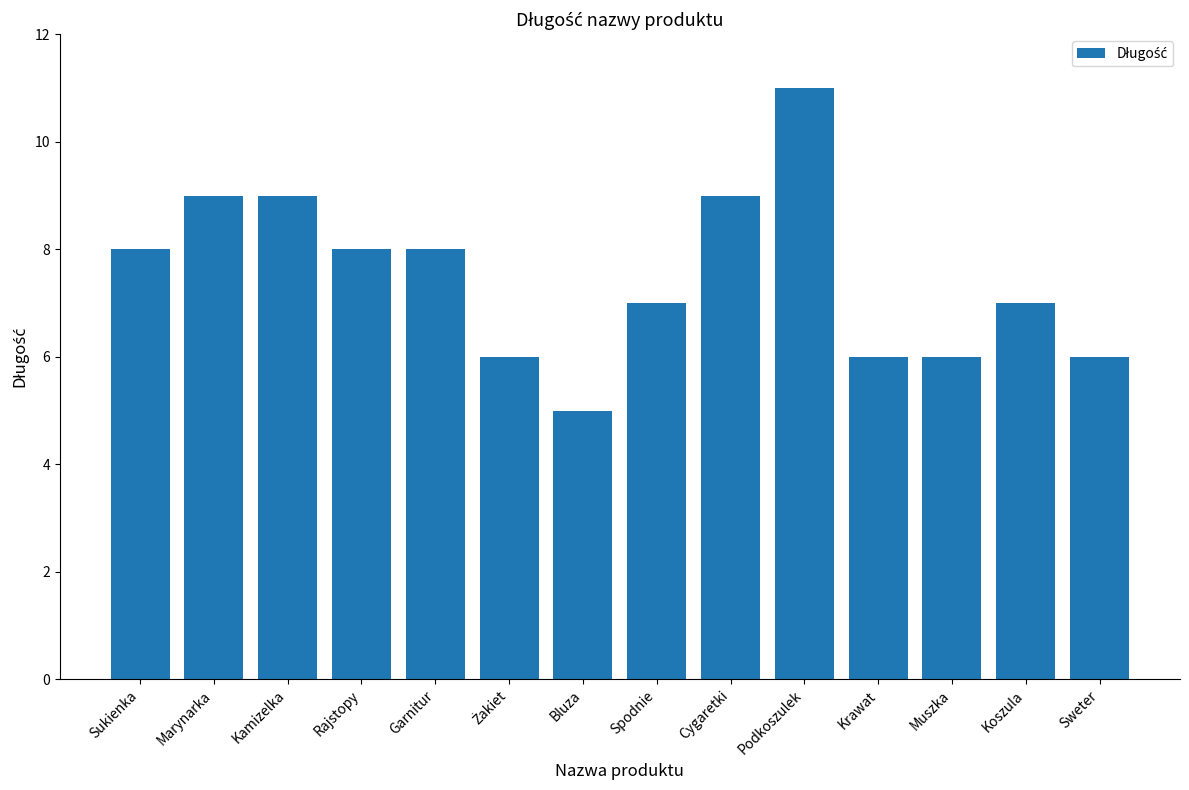

Reading left to right, transcribe all the data shown in this chart.

8	9	9	8	8	6	5	7	9	11	6	6	7	6